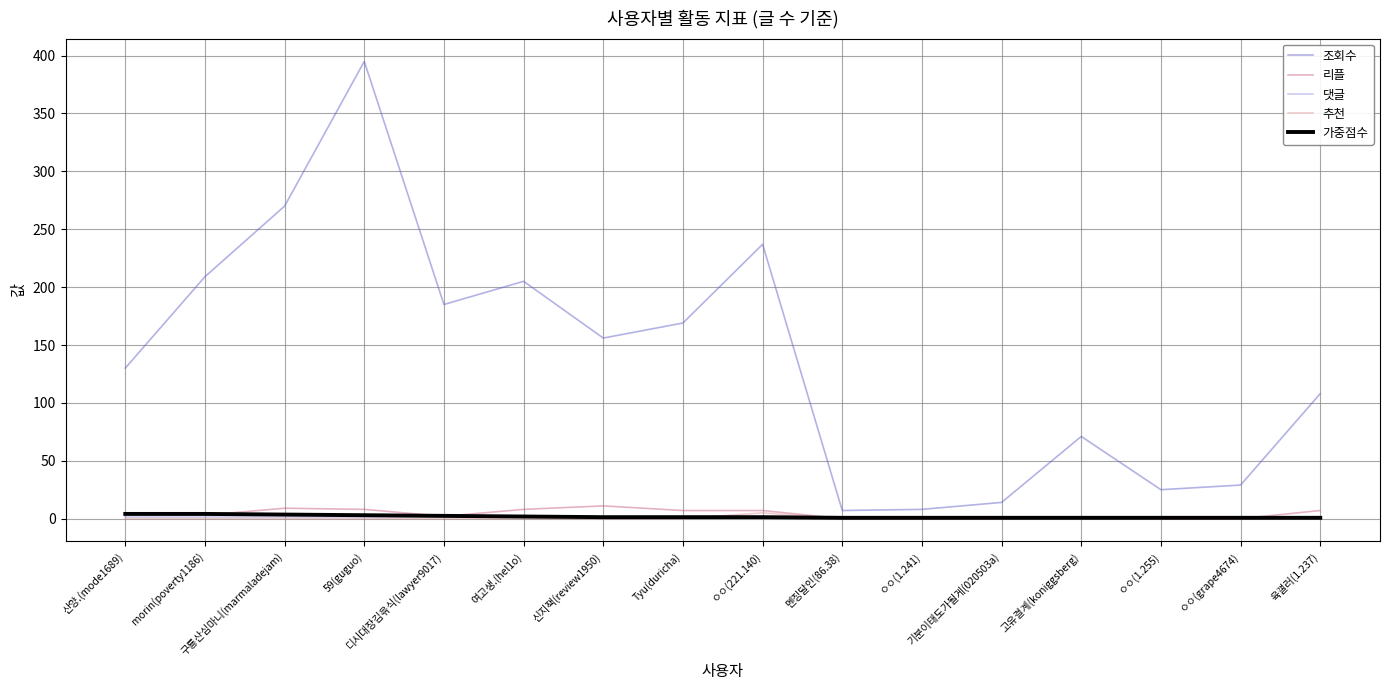

Which series has the largest total across all categories?

조회수